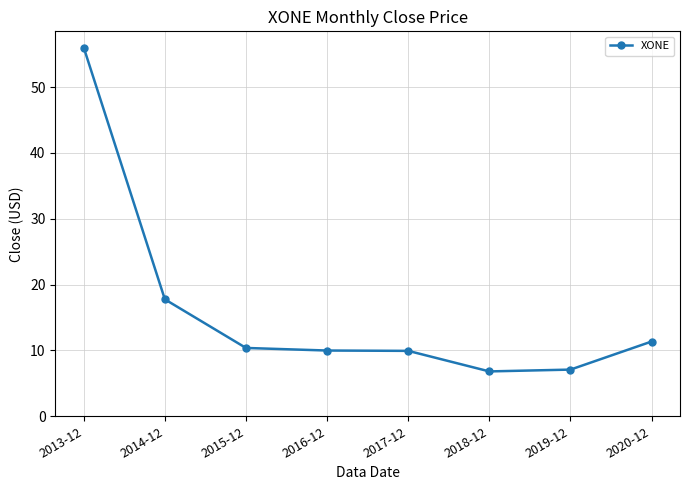

The value at 2017-12 is 2.3. True or false?

False